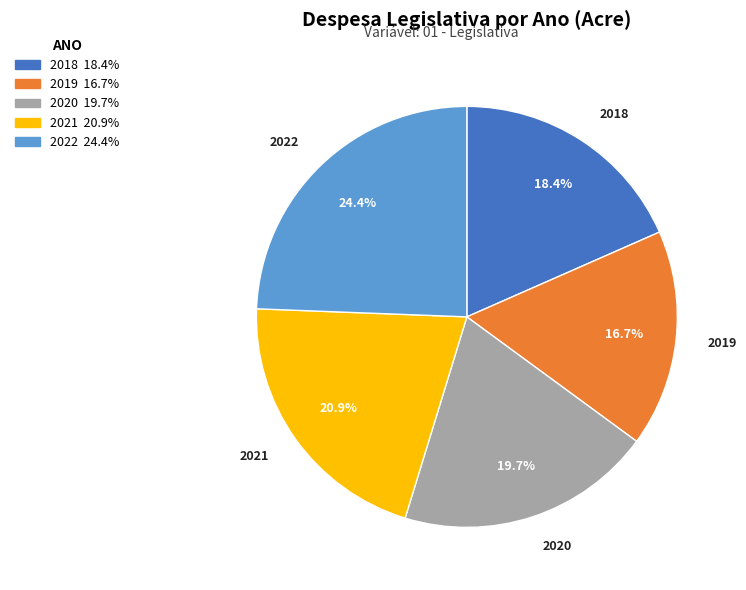

What percentage do 2019 and 2018 together represent?

35.1%